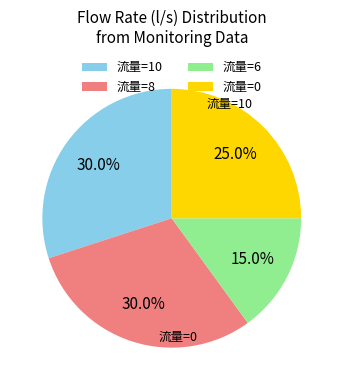

Combined, do 流量=8 and 流量=10 account for over 50%?

Yes